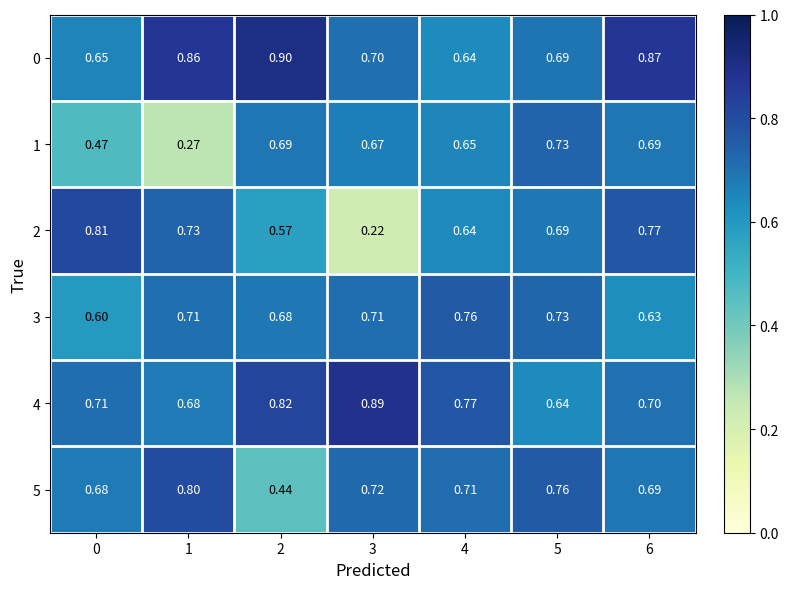

Is the value of 5 at 1 greater than the value of 0 at 4?

Yes